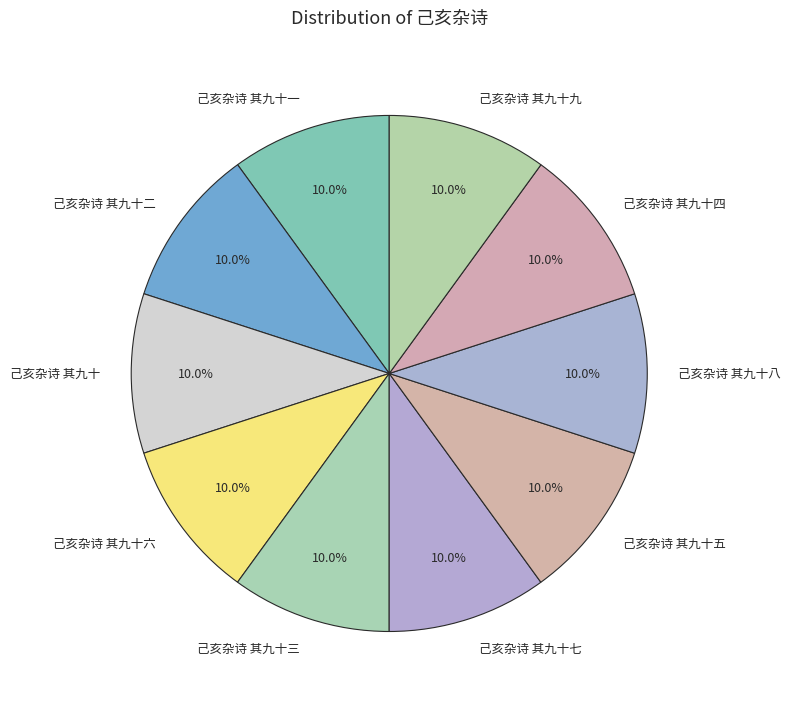

Count the number of slices in the pie.

10